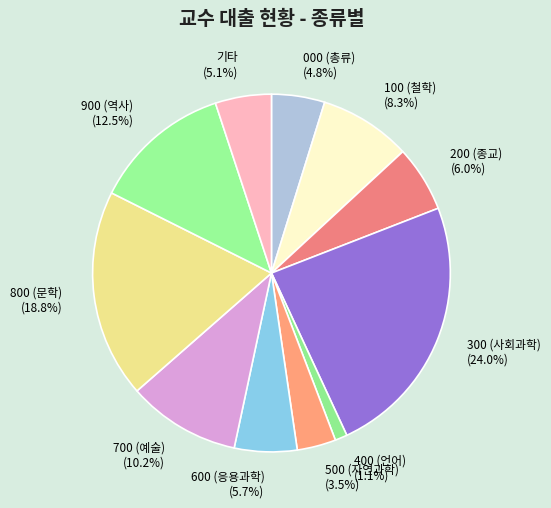

Between 900 (역사) and 400 (언어), which is larger?

900 (역사)